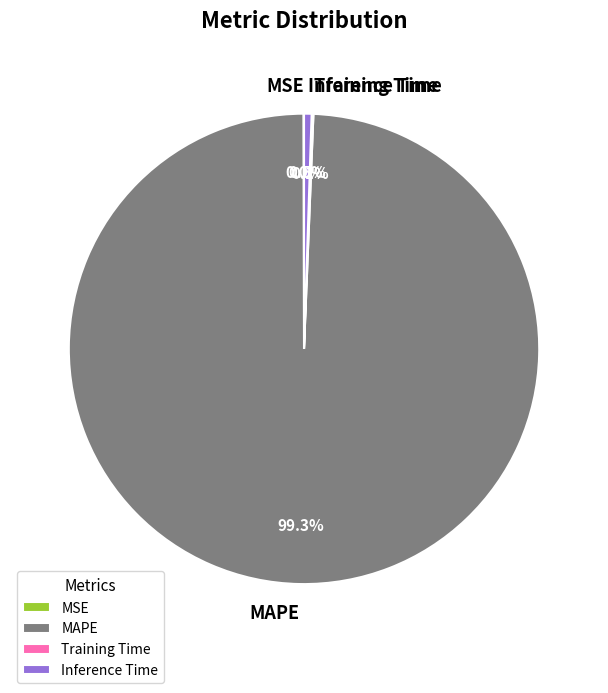

Is there a majority slice in this chart?

Yes